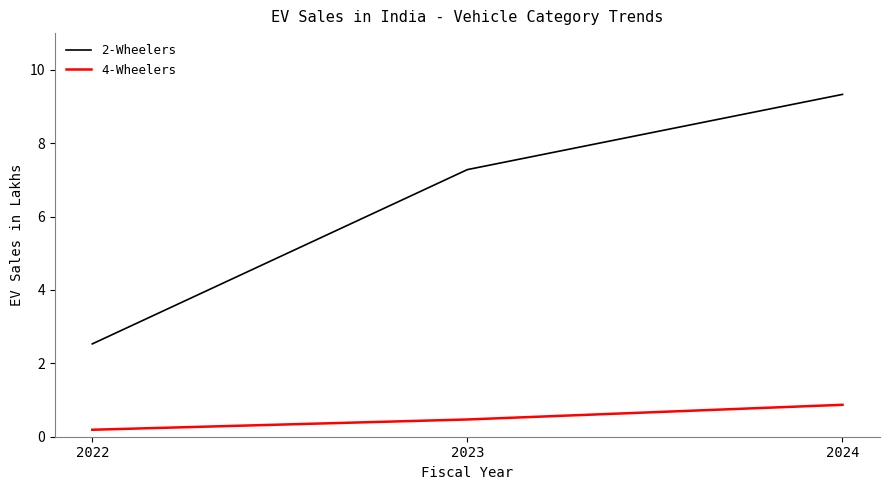

Where does the 2-Wheelers series first go above 7?

2023